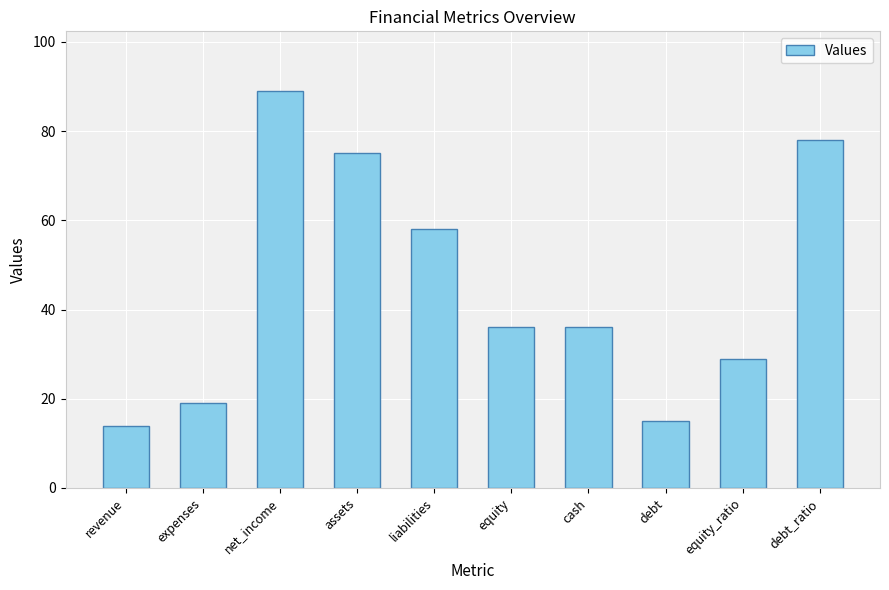

Where is the data nearest to the value 51?

liabilities